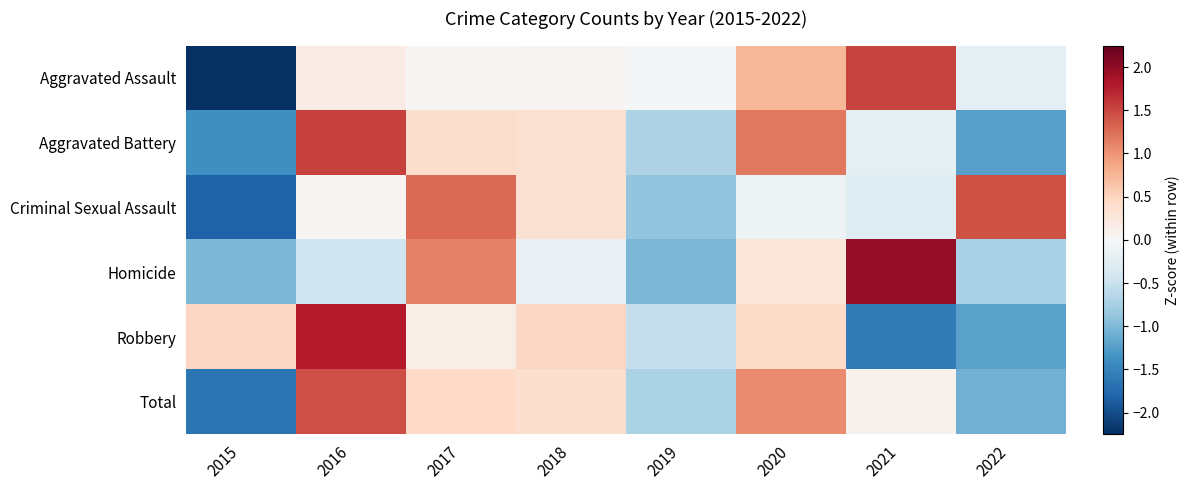

Rank the series by their maximum value, from highest to lowest.

Homicide, Robbery, Aggravated Battery, Aggravated Assault, Total, Criminal Sexual Assault